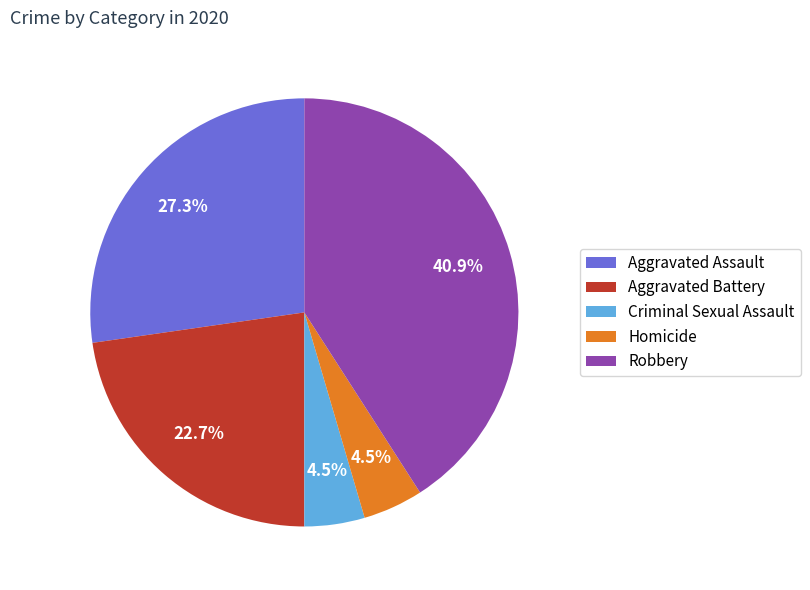

Is it true that Aggravated Assault is 27% of the pie?

True